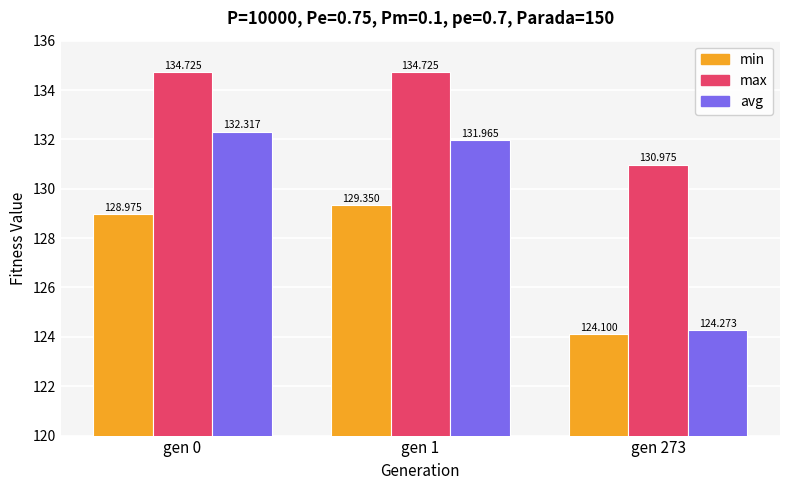

What is the difference between the maximum and second lowest values in the min series?

0.4